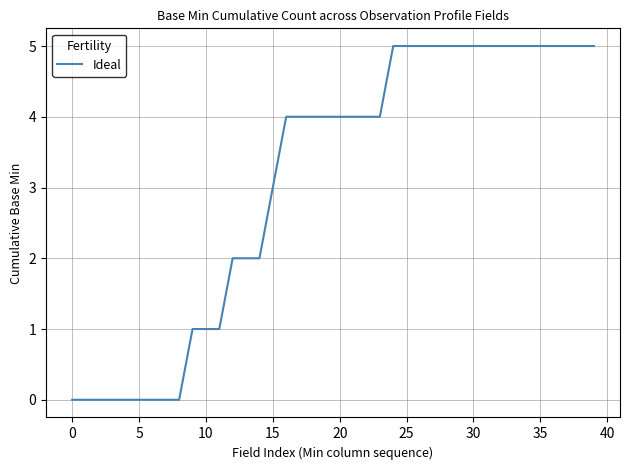

What is the maximum value shown in the chart?

5